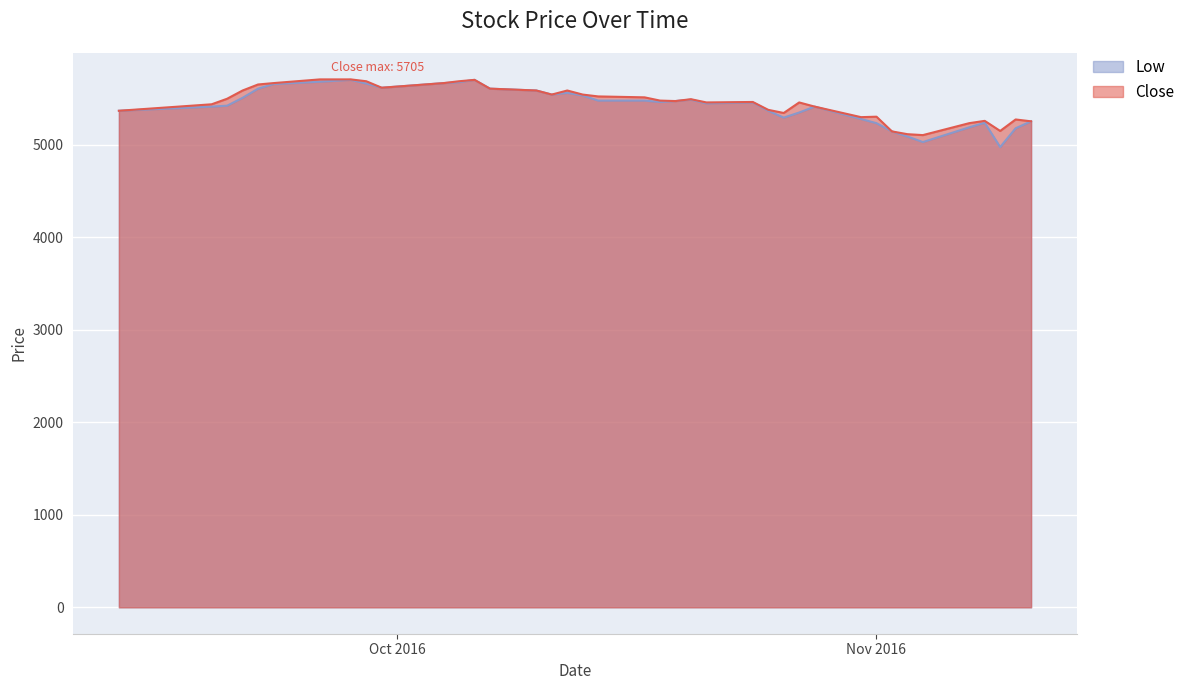

Read the Low value at 2016-10-24.

5456